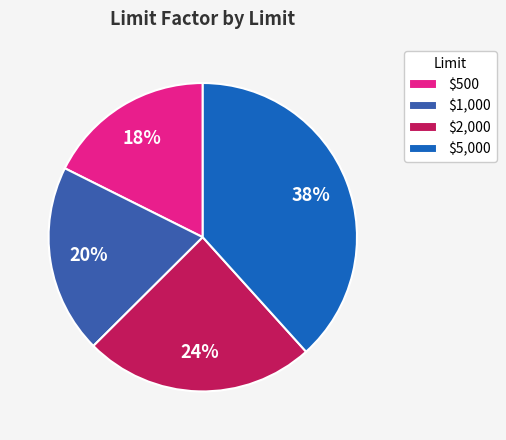

Rank the categories by value from lowest to highest.

$500, $1,000, $2,000, $5,000